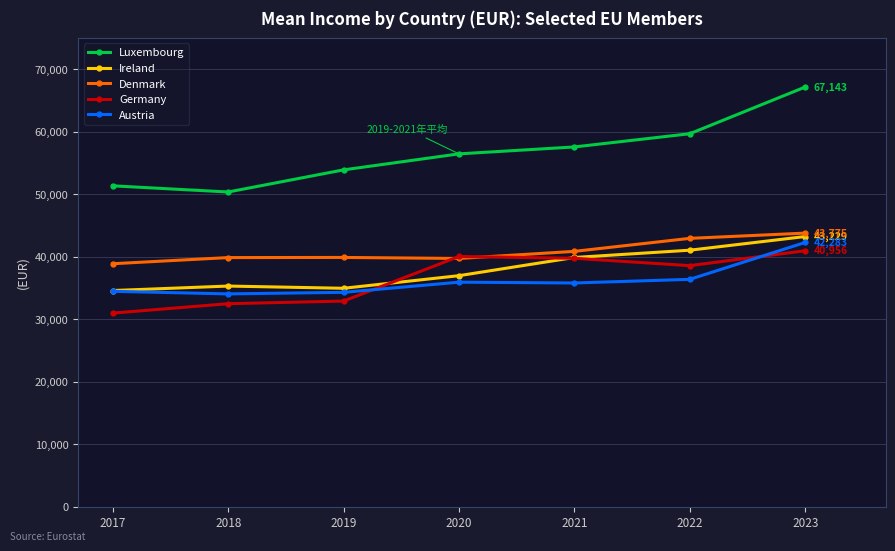

True or false: Luxembourg has a value of 59672 at 2022.

True